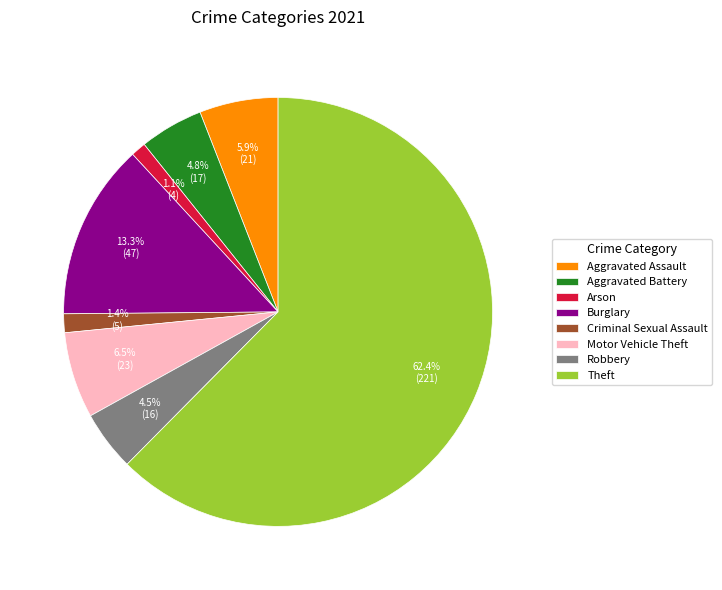

What is the majority slice?

Theft